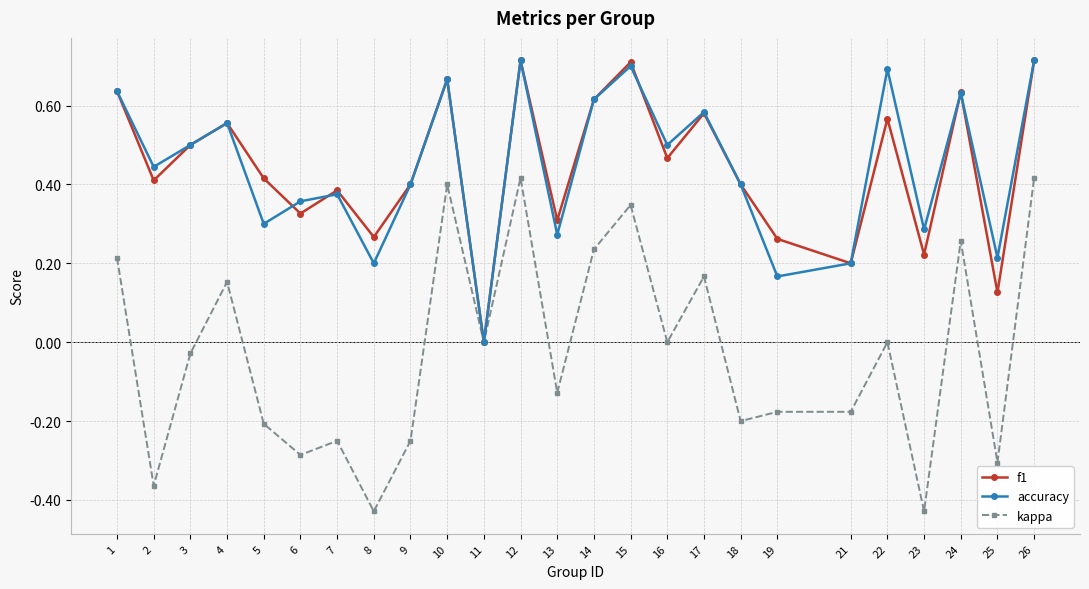

What is the sum of the accuracy values at 15 and 4?

1.3